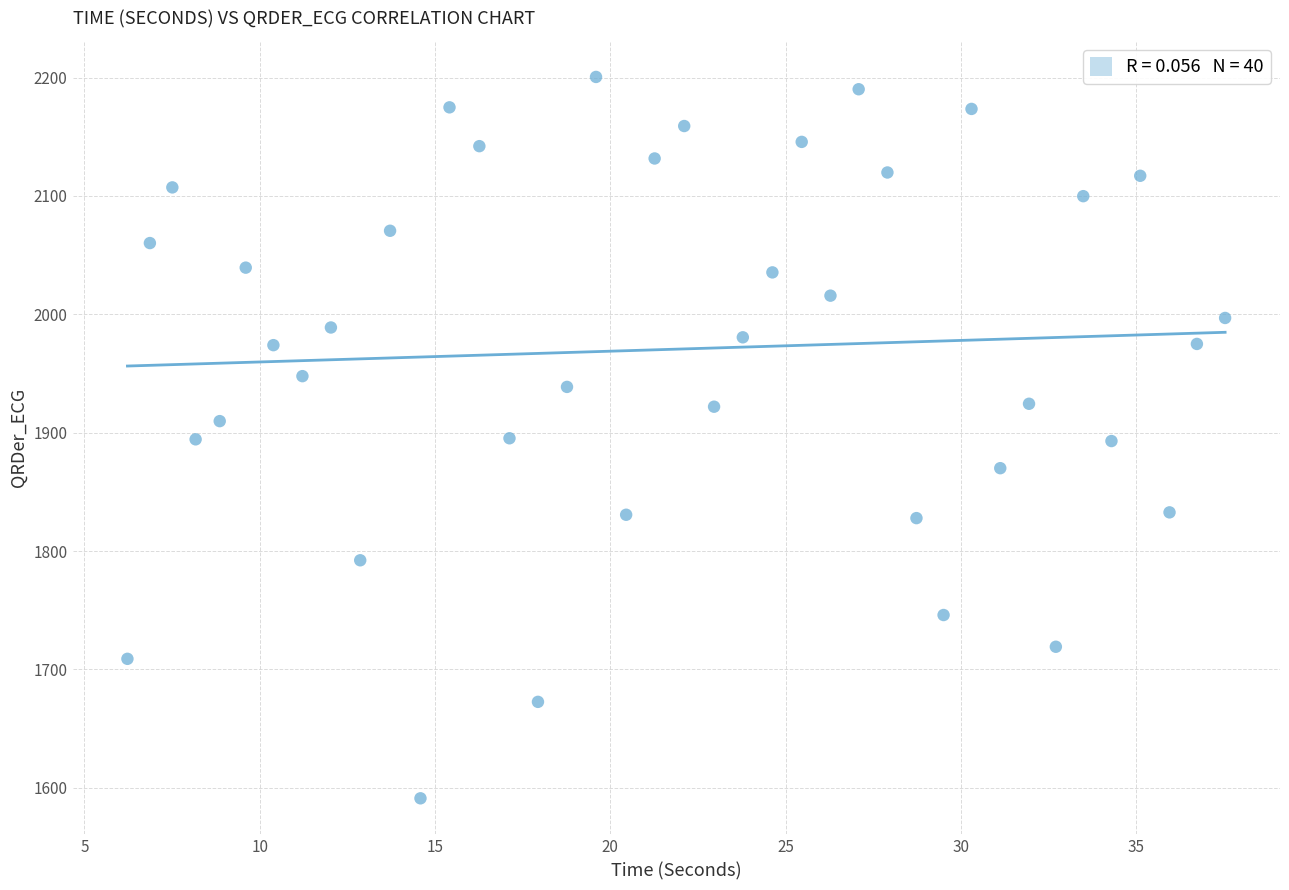

What is the range of X values (max minus min)?

31.3